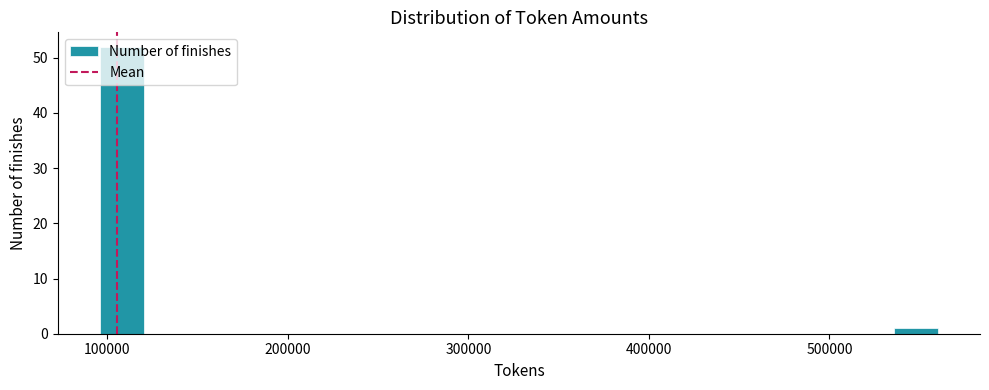

Around what value on the x-axis is the tallest bar? Give the approximate position of its centre, as read against the axis.

110000